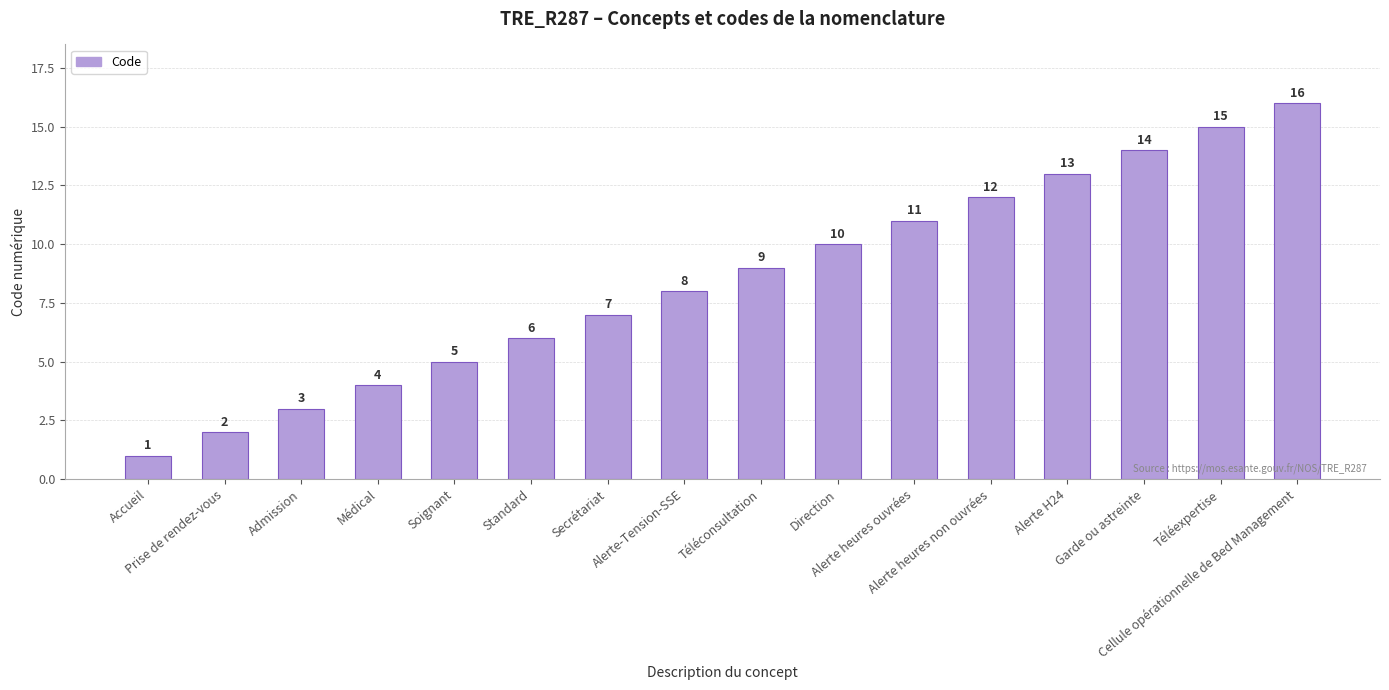

Approximately how many times larger is the value at Alerte heures ouvrées compared to Secrétariat?

1.6